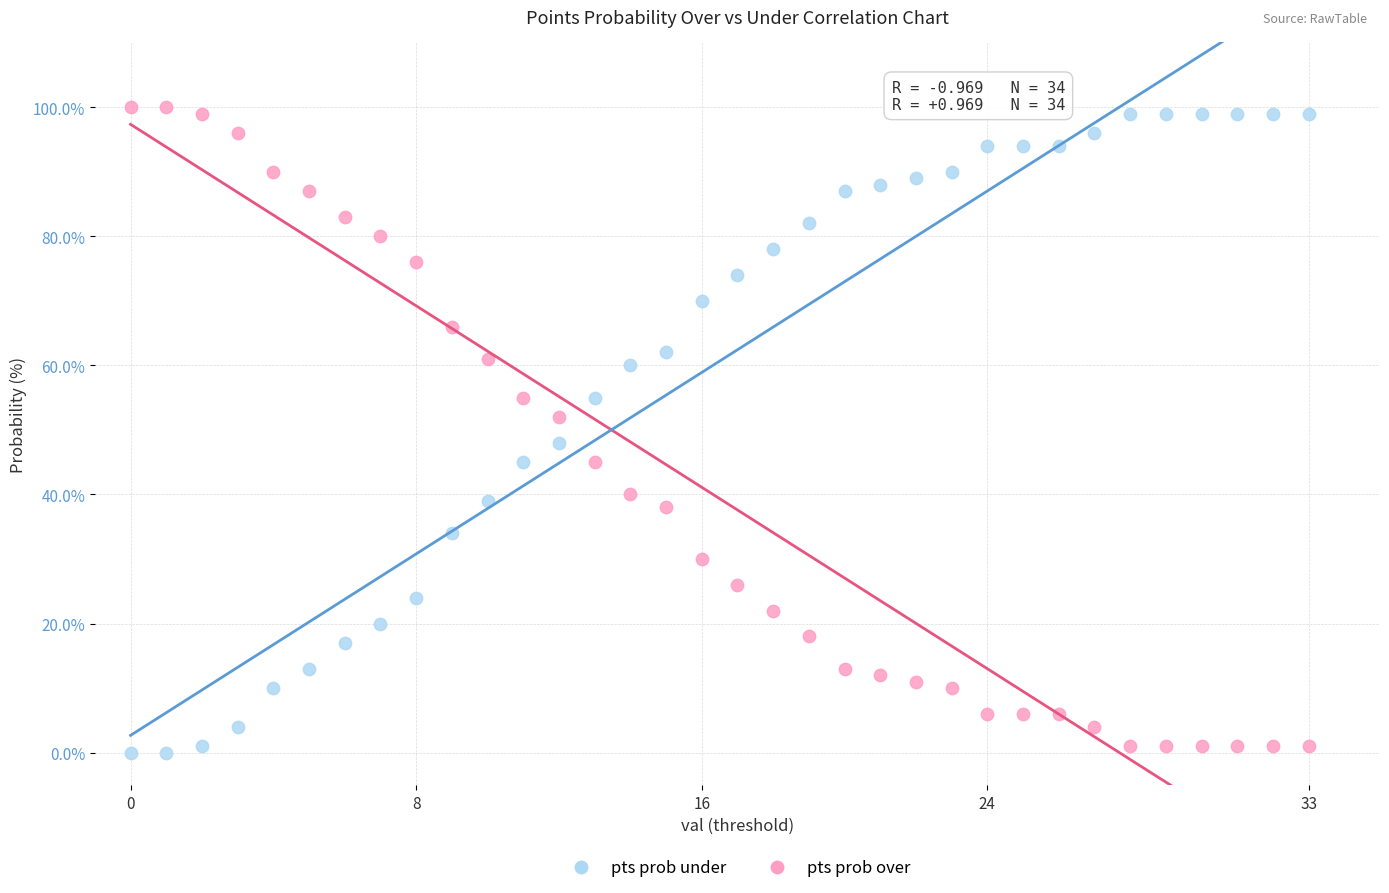

Which series contains the lowest Y value?

pts prob under